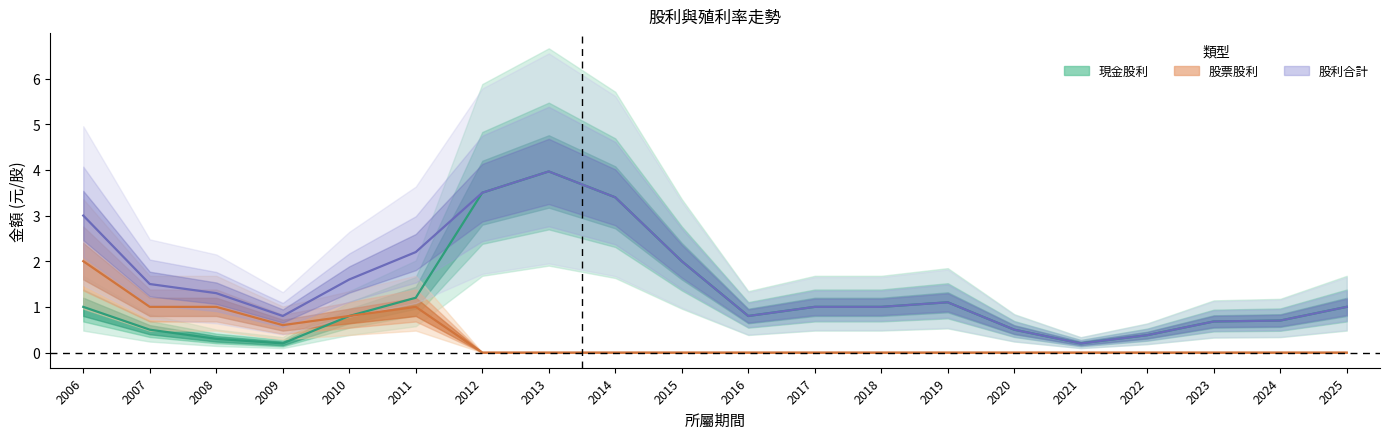

Which series has the largest total across all categories?

股利合計